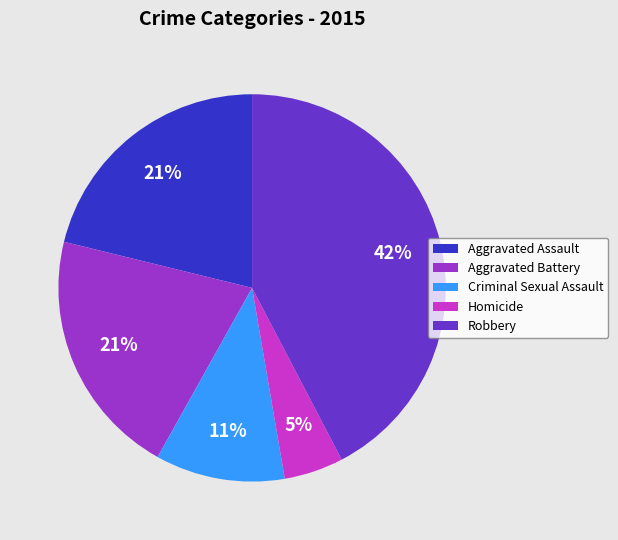

Count the number of slices in the pie.

5